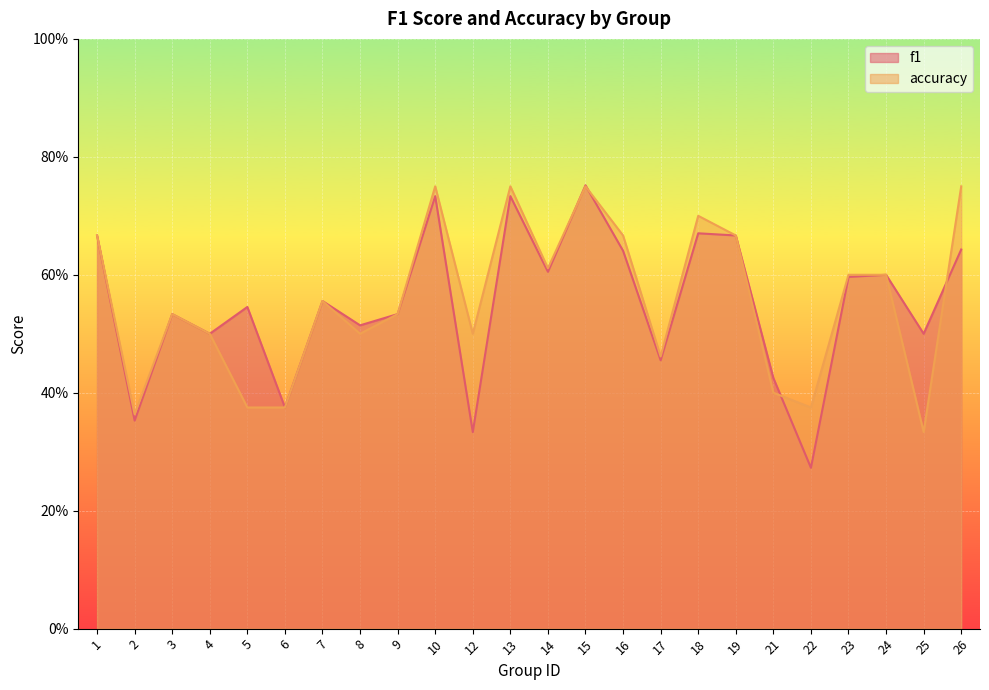

Reading left to right, what are all the values shown in this chart?

f1: 1=0.7	2=0.4	3=0.5	4=0.5	5=0.5	6=0.4	7=0.6	8=0.5	9=0.5	10=0.7	12=0.3	13=0.7	14=0.6	15=0.8	16=0.6	17=0.5	18=0.7	19=0.7	21=0.4	22=0.3	23=0.6	24=0.6	25=0.5	26=0.6
accuracy: 1=0.7	2=0.4	3=0.5	4=0.5	5=0.4	6=0.4	7=0.6	8=0.5	9=0.5	10=0.8	12=0.5	13=0.8	14=0.6	15=0.8	16=0.7	17=0.5	18=0.7	19=0.7	21=0.4	22=0.4	23=0.6	24=0.6	25=0.3	26=0.8